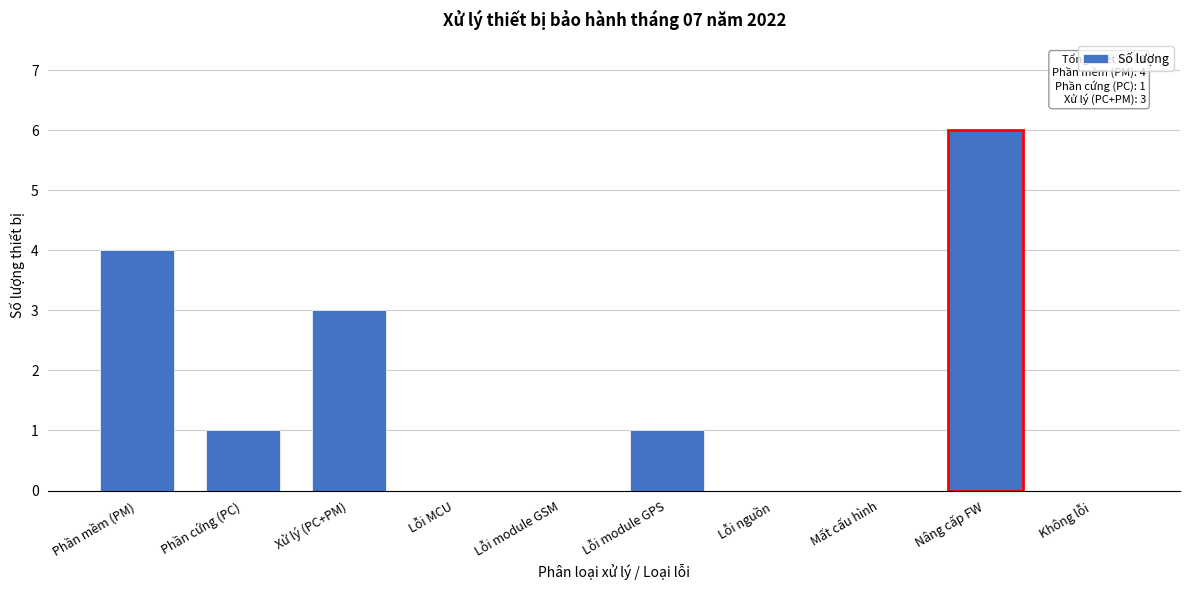

Reading left to right, extract all data points from this chart.

Phần mềm (PM)=4	Phần cứng (PC)=1	Xử lý (PC+PM)=3	Lỗi MCU=0	Lỗi module GSM=0	Lỗi module GPS=1	Lỗi nguồn=0	Mất cấu hình=0	Nâng cấp FW=6	Không lỗi=0